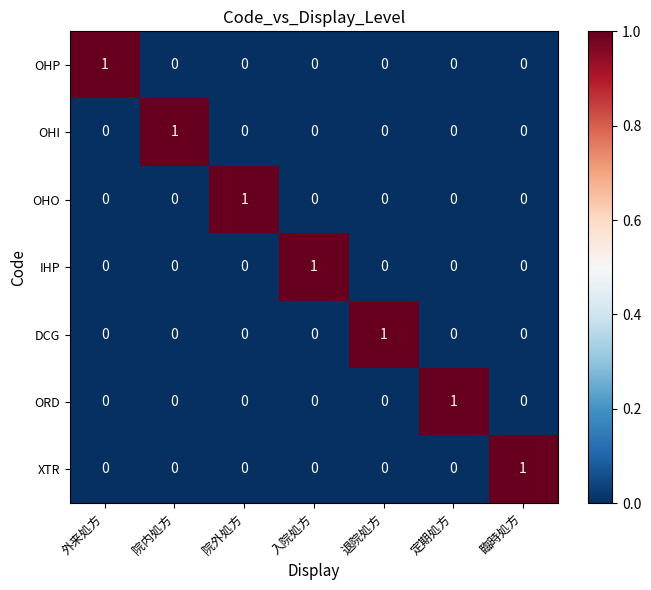

How many DCG values are between 0 and 1?

7